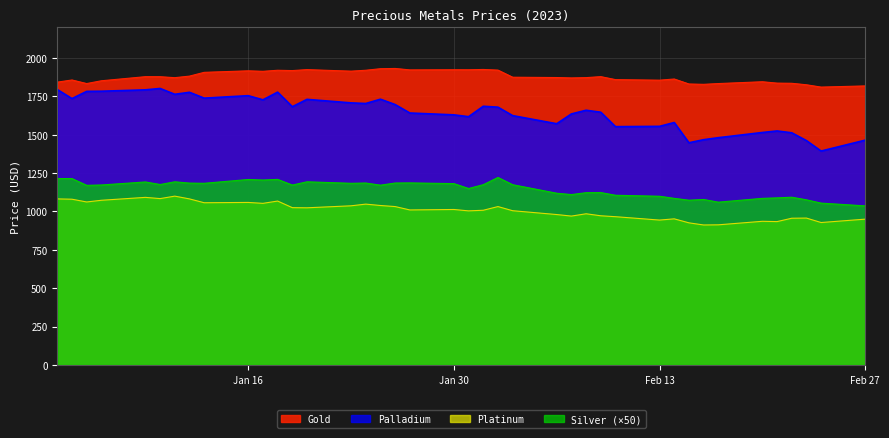

What is the minimum value for Gold?

1811.0